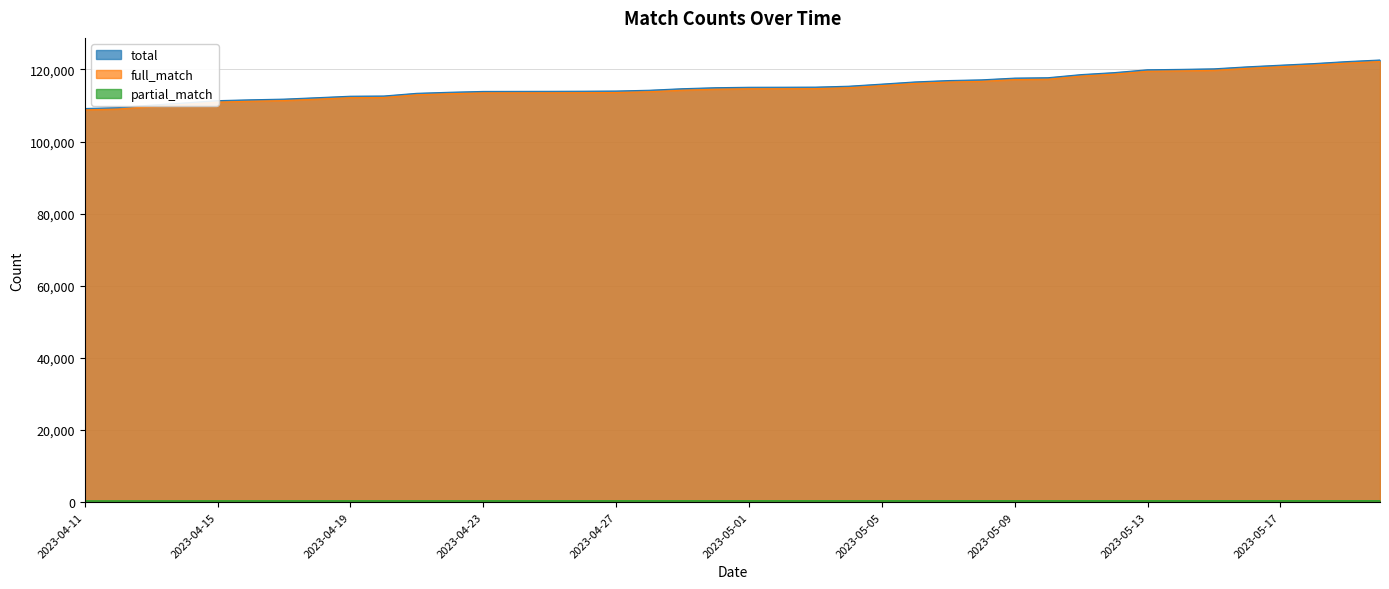

True or false: partial_match has a value of 720 at 2023-04-29.

False